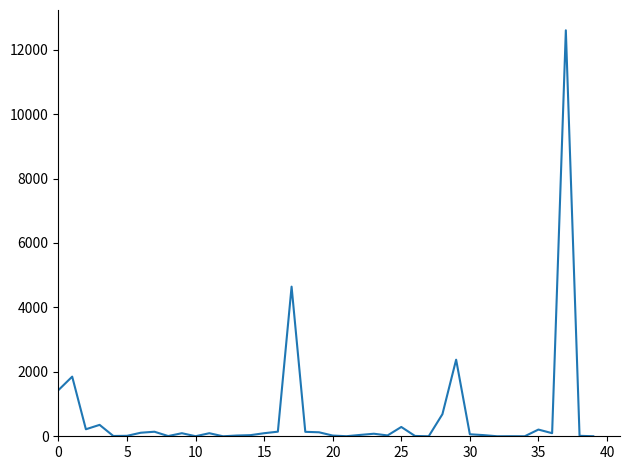

What is the greatest value displayed?

12600